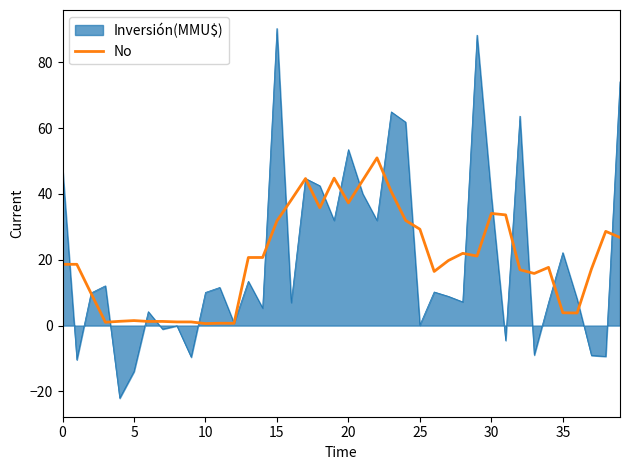

Which series has the widest spread of values?

Inversión(MMU$)